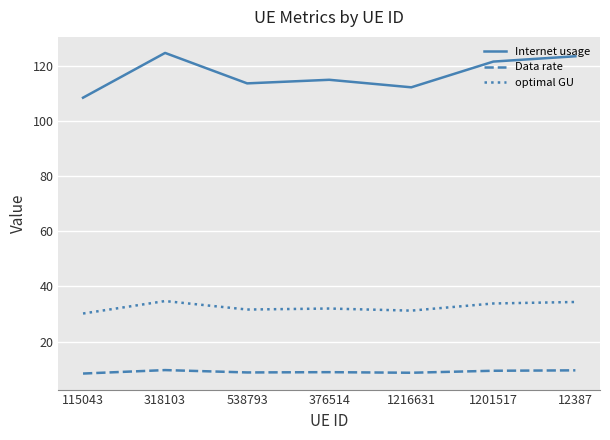

Where is the first local maximum for optimal GU?

318103